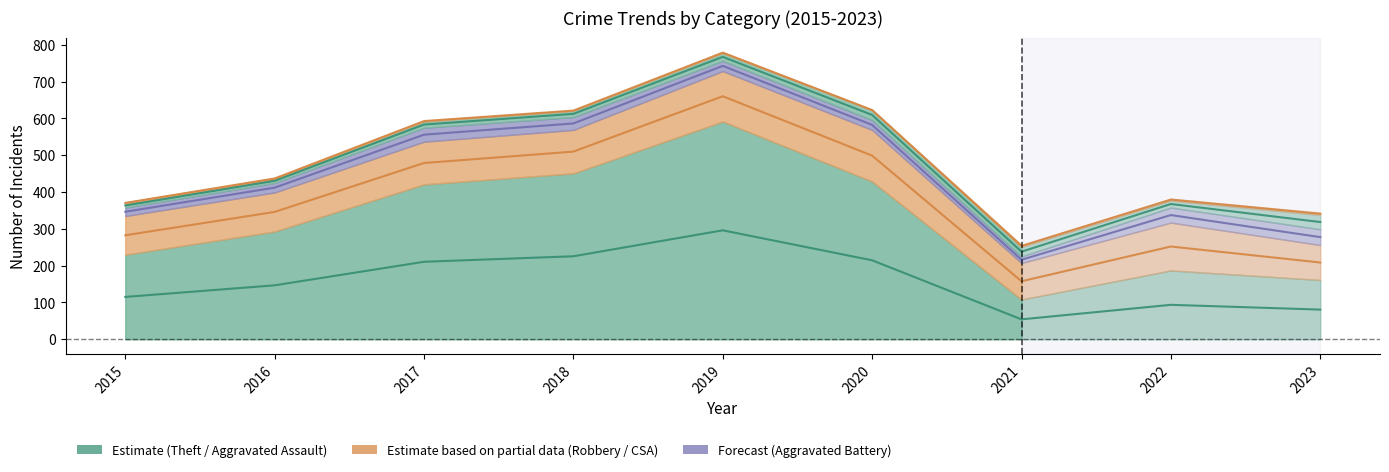

Where does the Criminal Sexual Assault series first go above 2?

2015